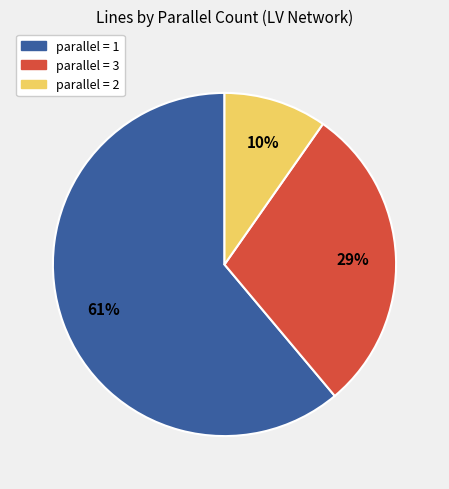

To the nearest percent, what is the difference between the largest and smallest slice percentages?

51%